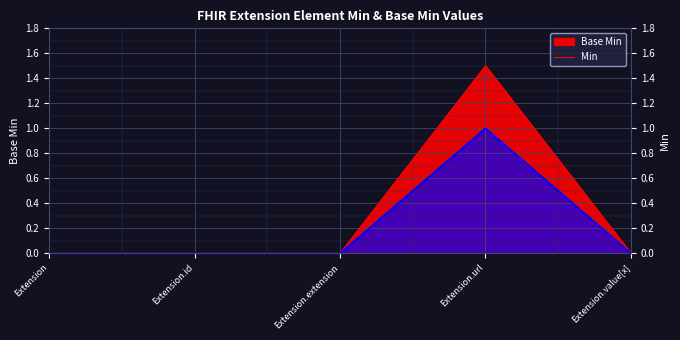

What is the difference between the highest and lowest values at Extension.url?

0.5